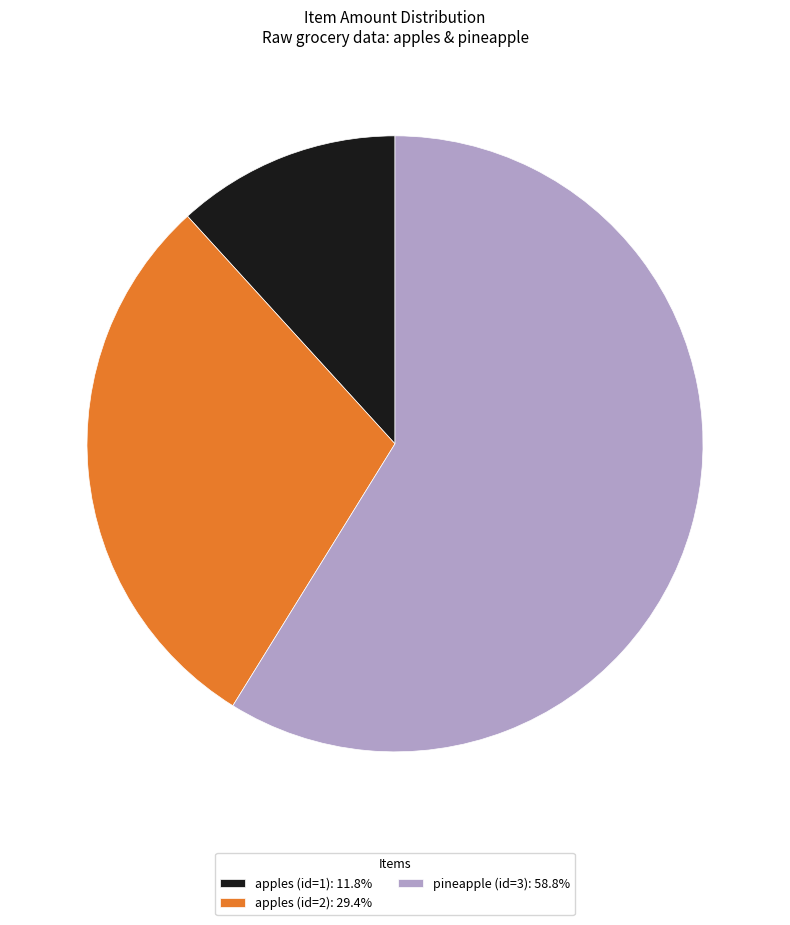

What is the largest slice in the pie chart?

pineapple (id=3)